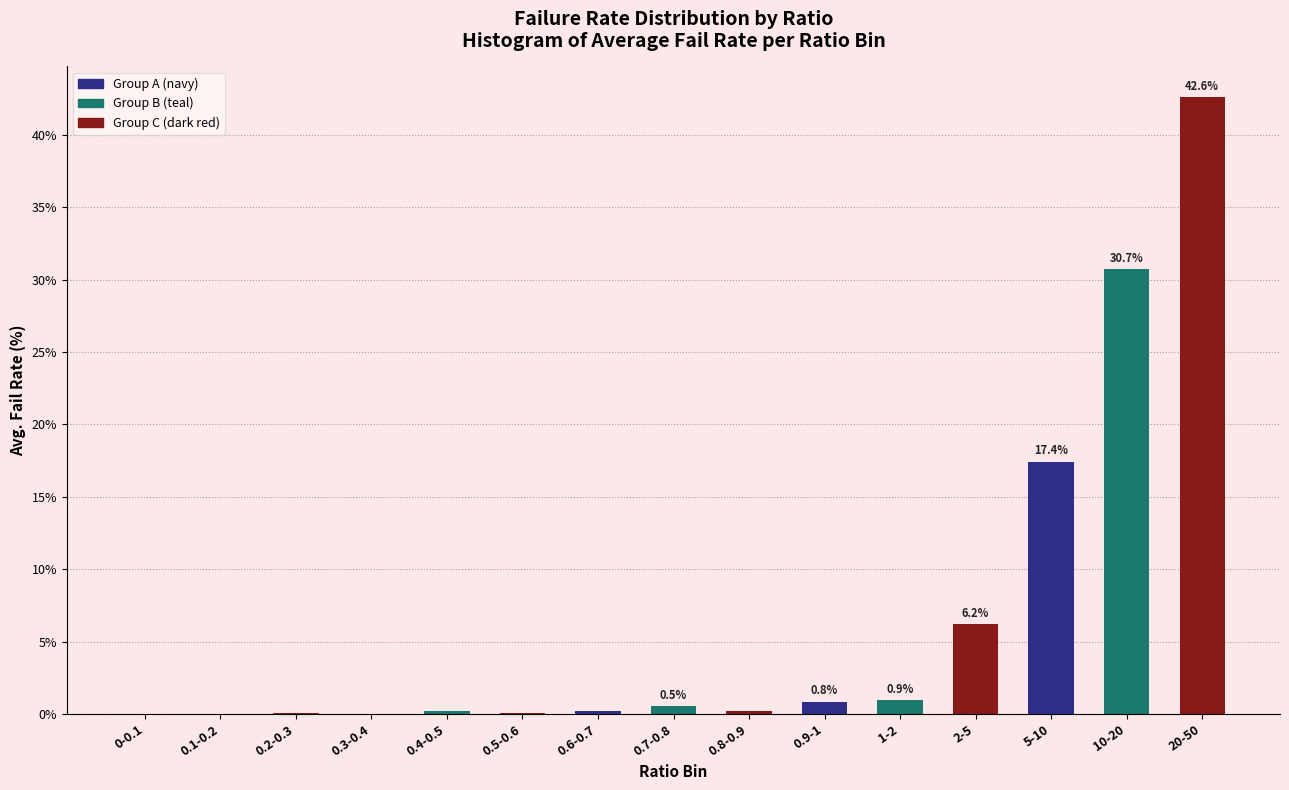

Which has a higher value, 5-10 or 10-20?

10-20